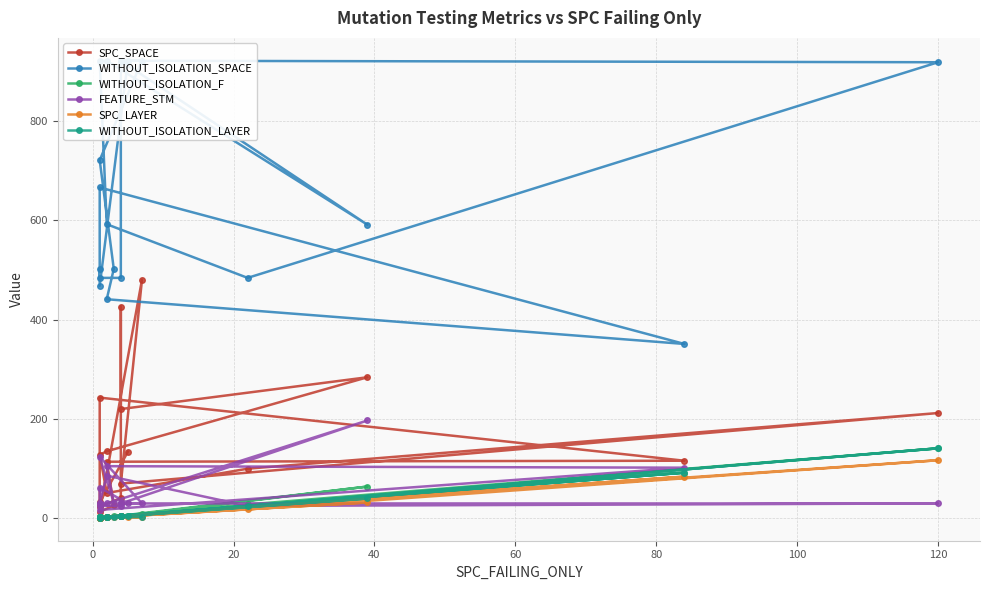

In SPC_LAYER, how many points are higher than both neighbors (excluding endpoints)?

3